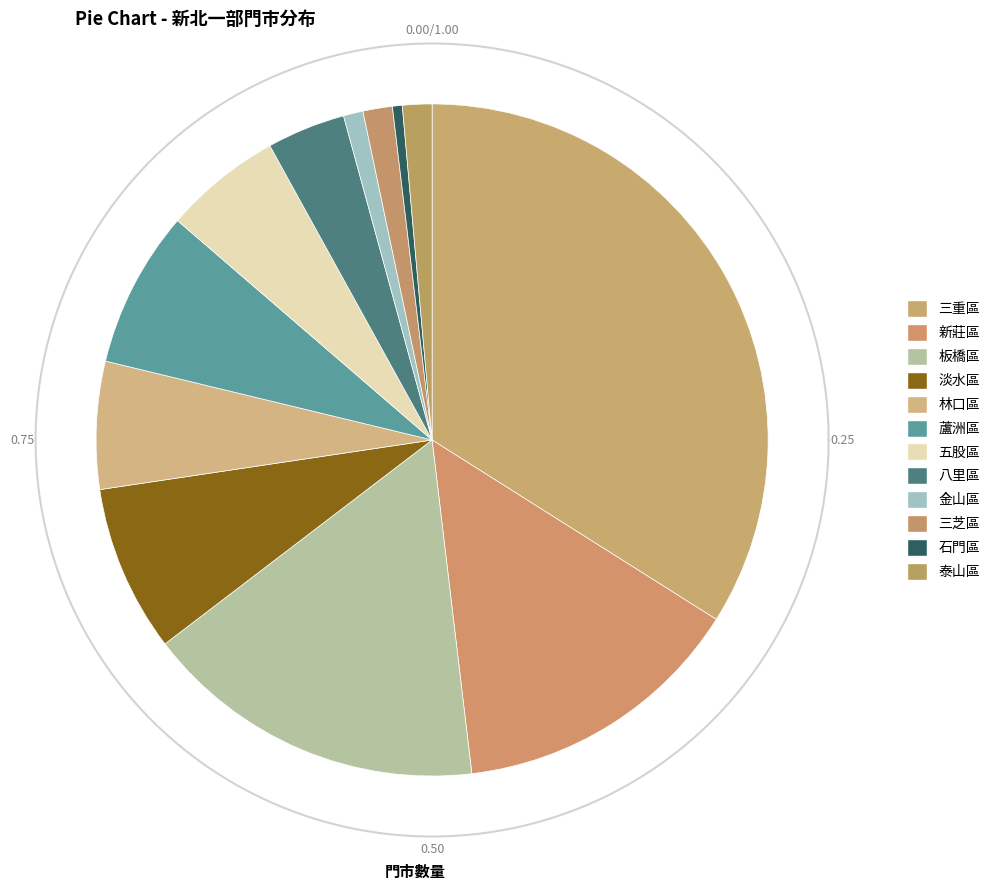

What is the smallest slice in the pie chart?

石門區